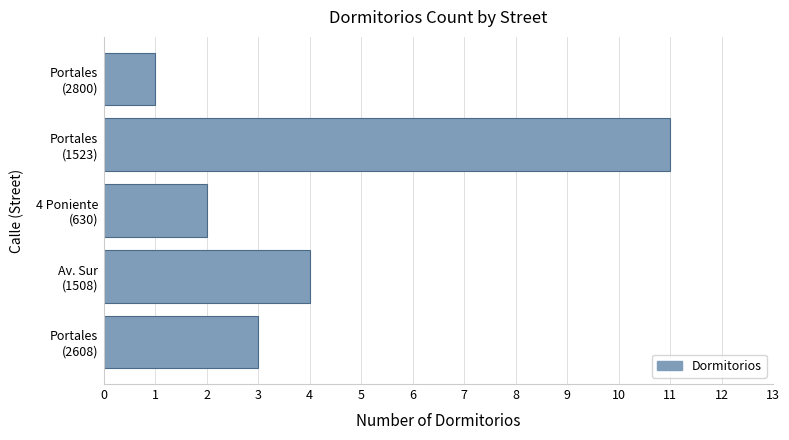

At which label is the value closest to 6?

Av. Sur
(1508)